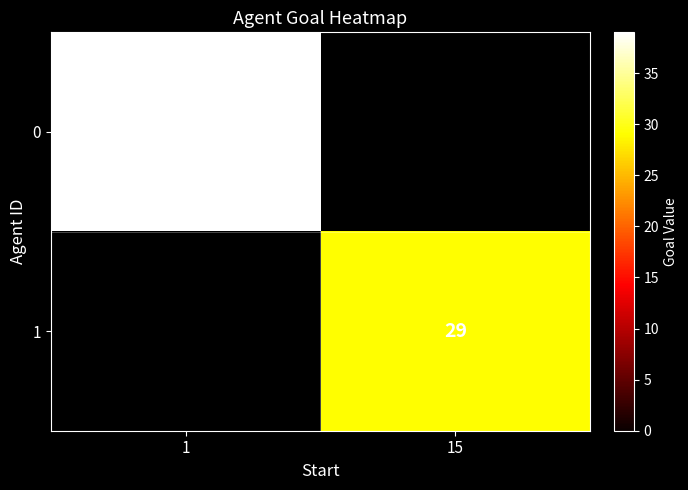

Rank the series by their average value, from highest to lowest.

0, 1